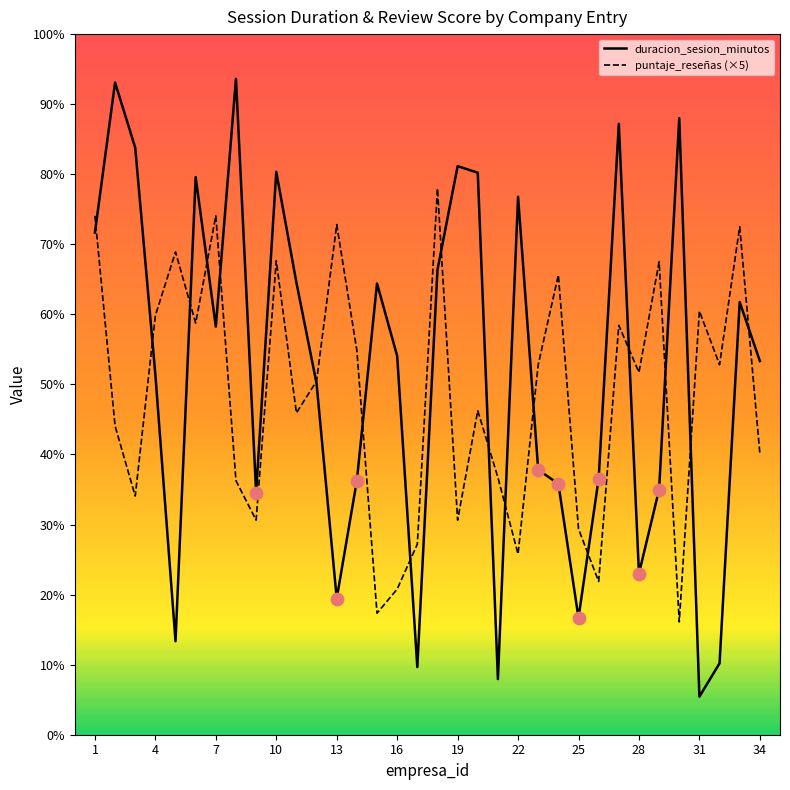

What are all the series names shown in the legend?

duracion_sesion_minutos, puntaje_reseñas (×5)